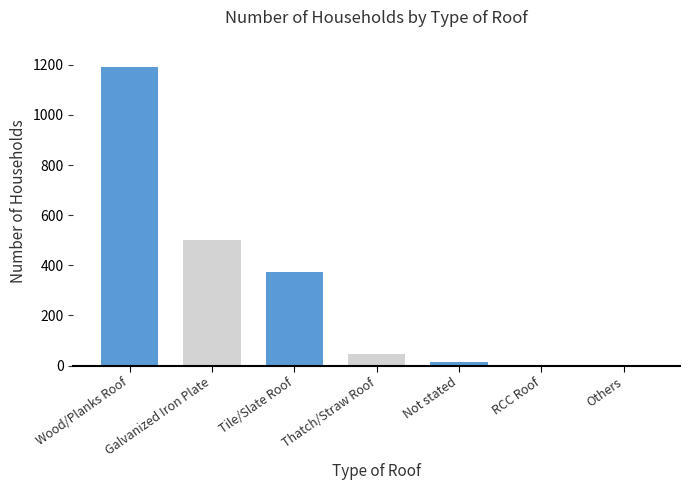

What is the maximum value shown in the chart?

1192